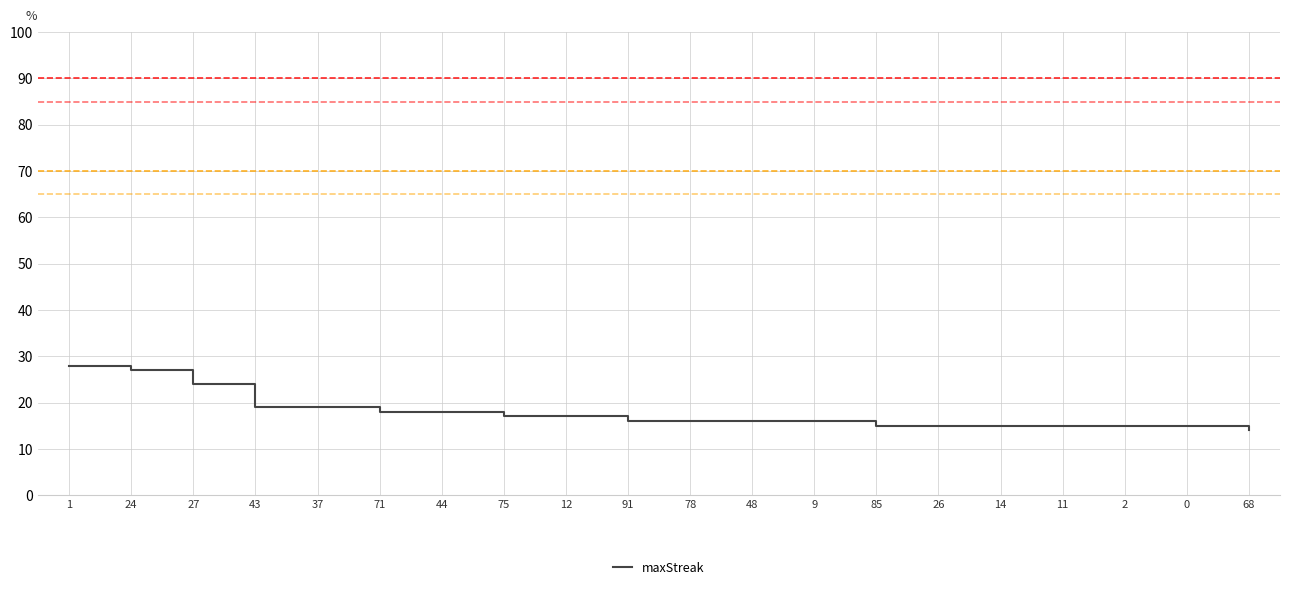

What is the average value?

18